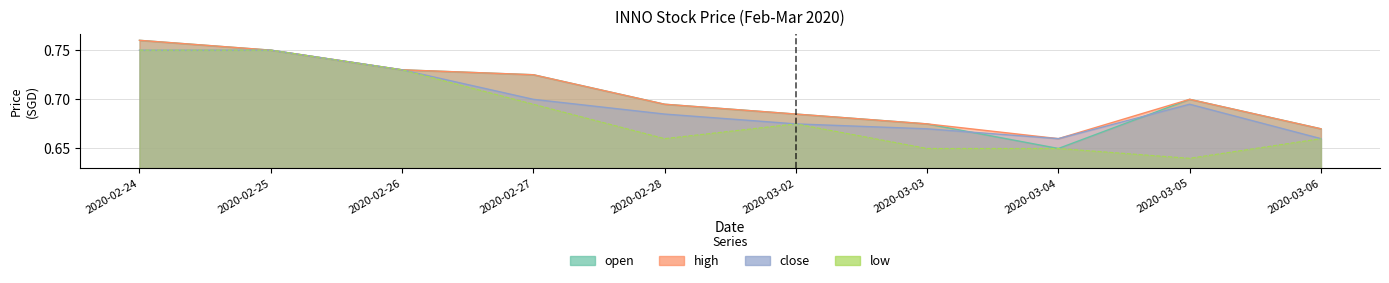

What is the sum of the low values at 2020-02-24 and 2020-03-02?

1.4